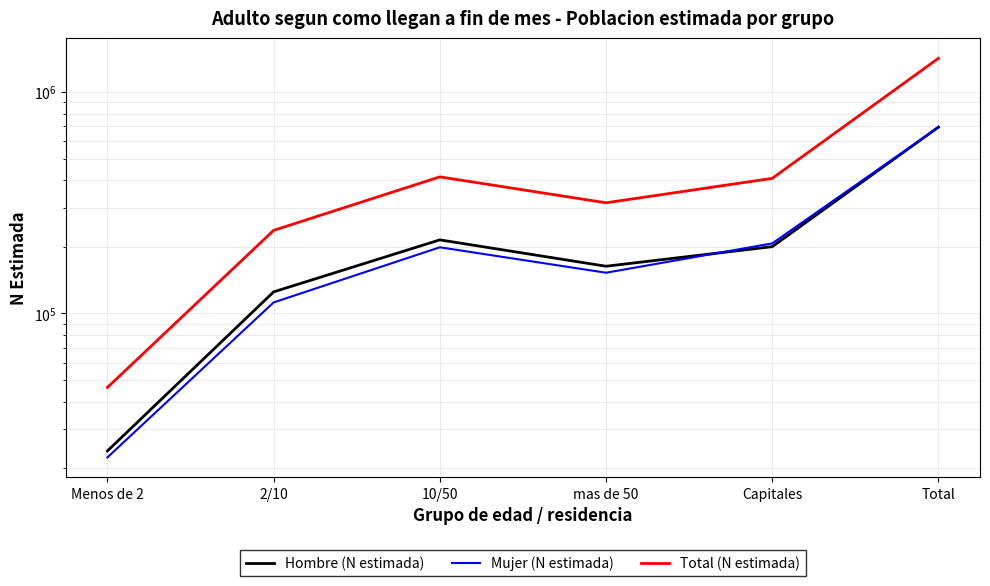

True or false: Mujer (N estimada) and Total (N estimada) cross at least once.

False